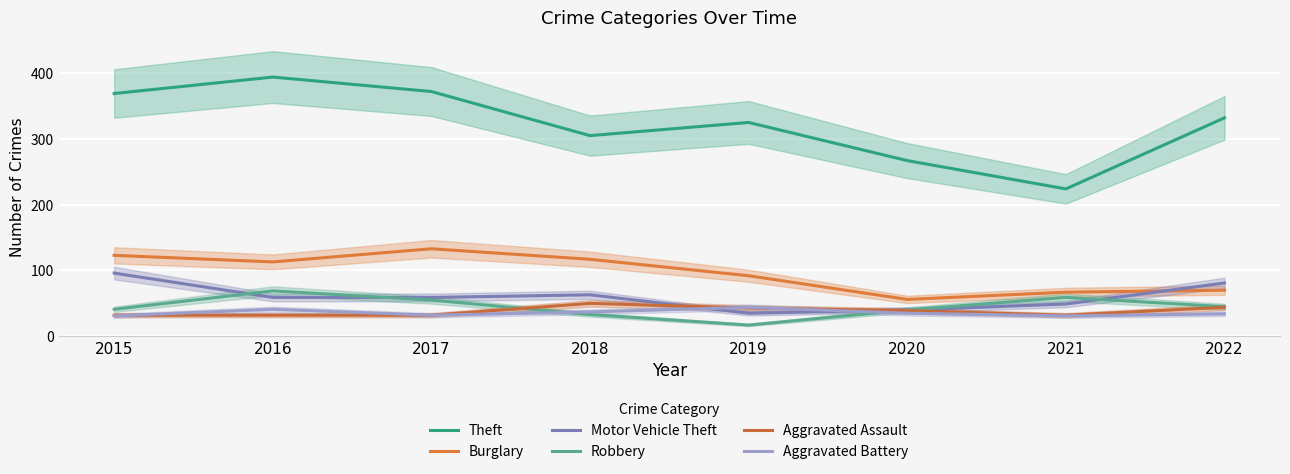

Which series changed the most between 2016 and 2017?

Theft